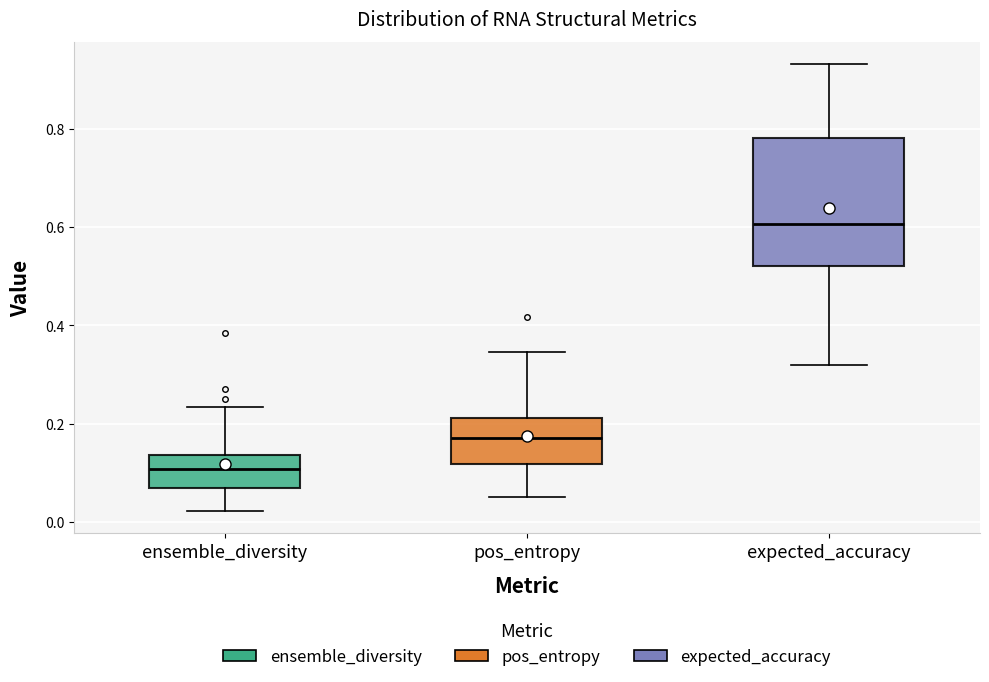

Where does the lower whisker of the box for pos_entropy end on the y-axis? The values are not printed on the chart, so give them approximately, as read against the axis.

0.06